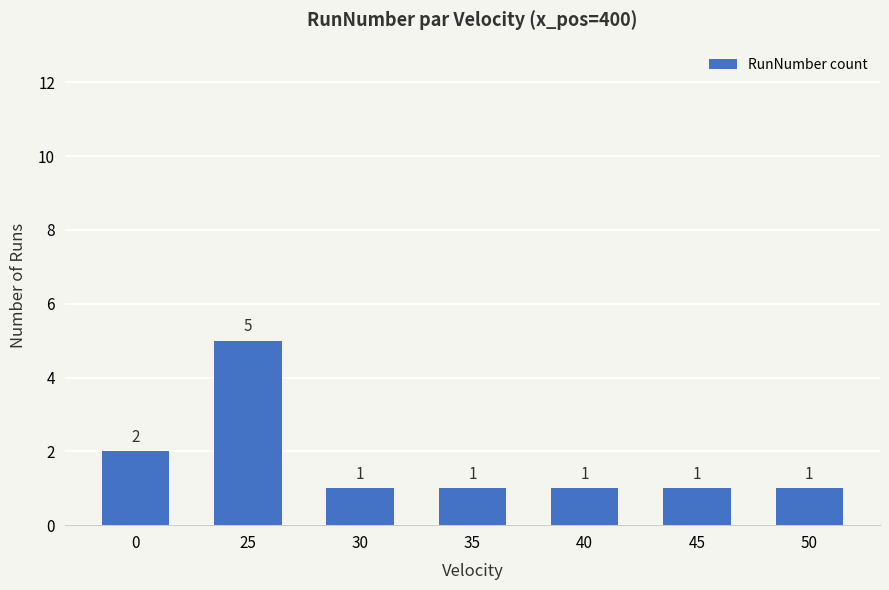

How many bars are there in total?

7